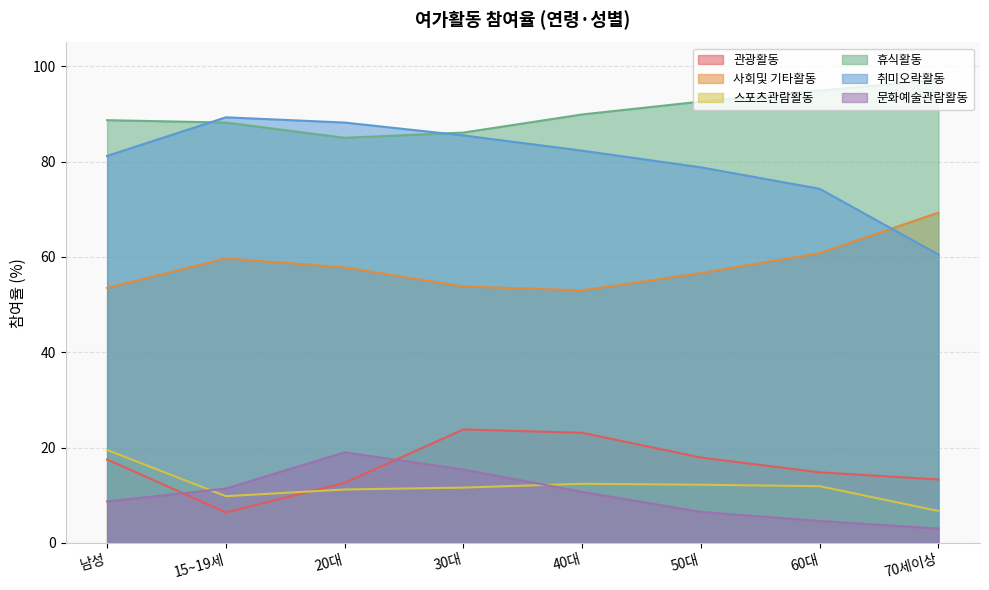

How many categories are shown in the chart?

8